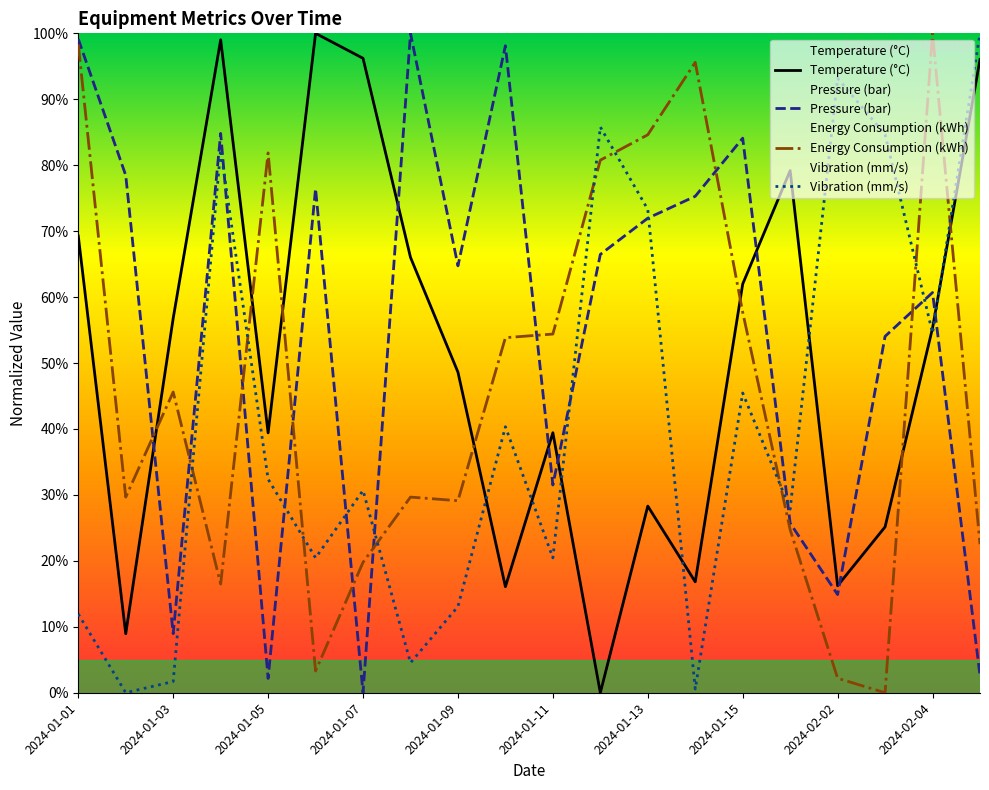

What are all the series names shown in the legend?

Temperature (°C), Pressure (bar), Energy Consumption (kWh), Vibration (mm/s)